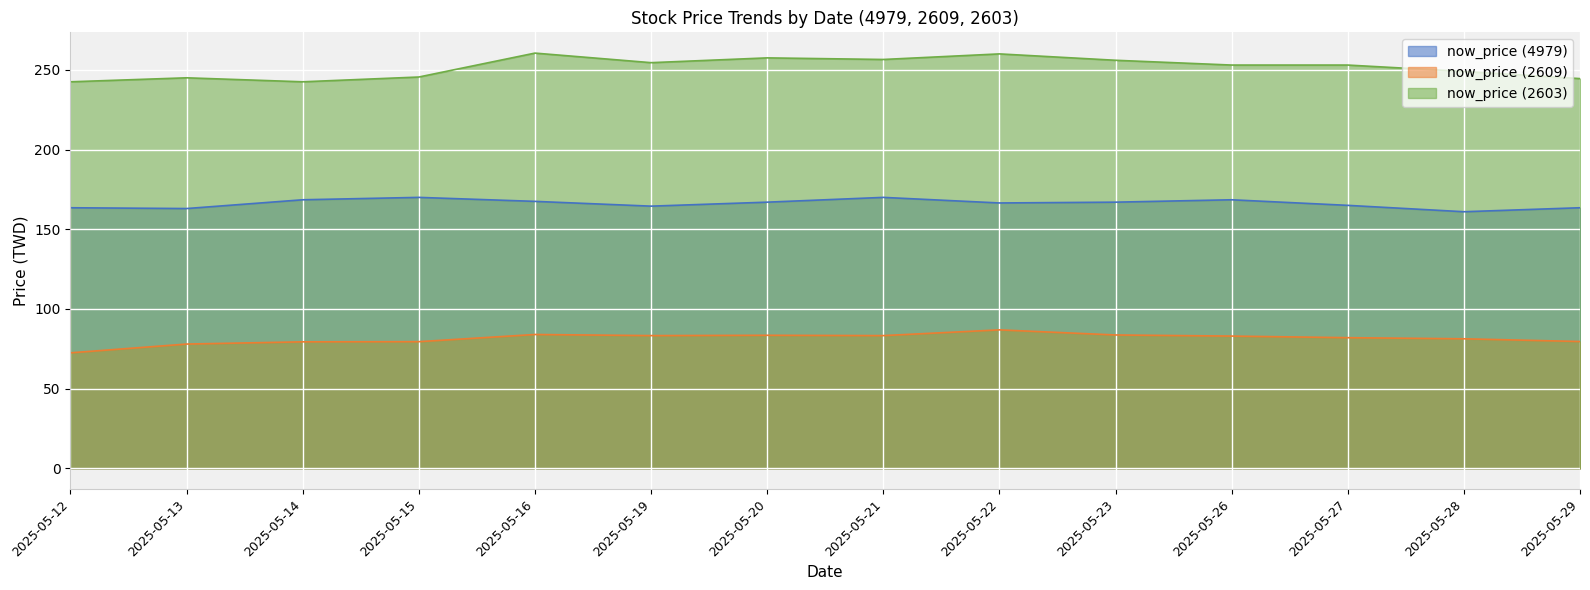

Reading left to right, transcribe all the data shown in this chart.

now_price (4979): 163.5	163.0	168.5	170.0	167.5	164.5	167.0	170.0	166.5	167.0	168.5	165.0	161.0	163.5
now_price (2609): 72.5	78.0	79.4	79.5	84.0	83.3	83.5	83.3	86.9	83.7	83.0	82.0	81.3	79.6
now_price (2603): 242.5	245.0	242.5	245.5	260.5	254.5	257.5	256.5	260.0	256.0	253.0	253.0	249.0	244.5